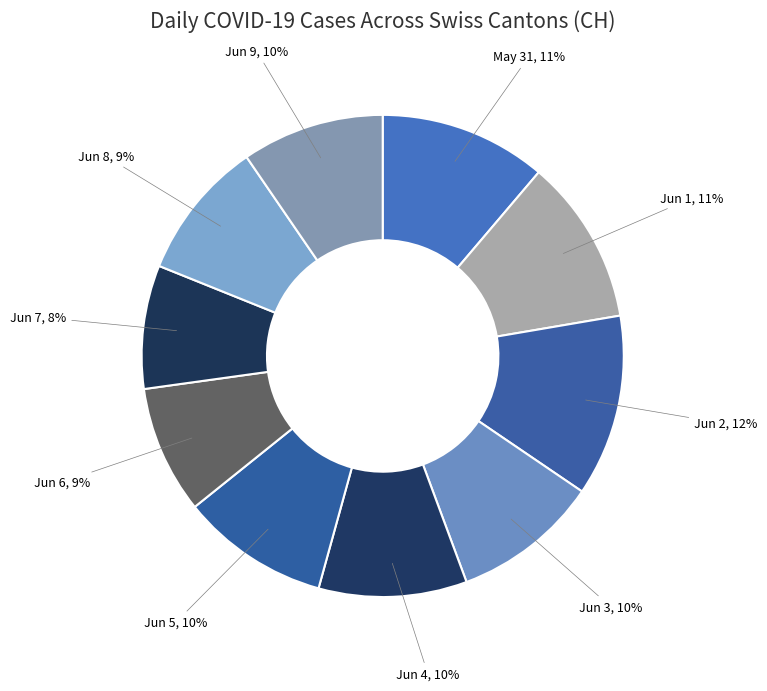

How many segments does this pie chart have?

10